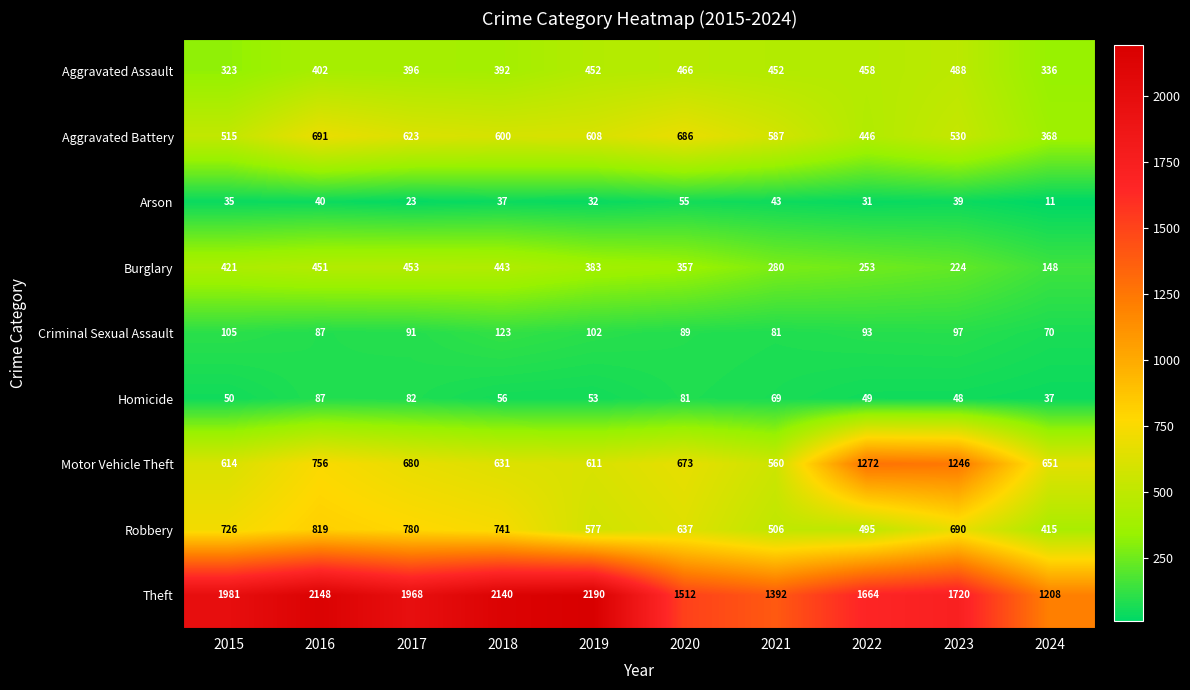

What is the average value of the Burglary series?

341